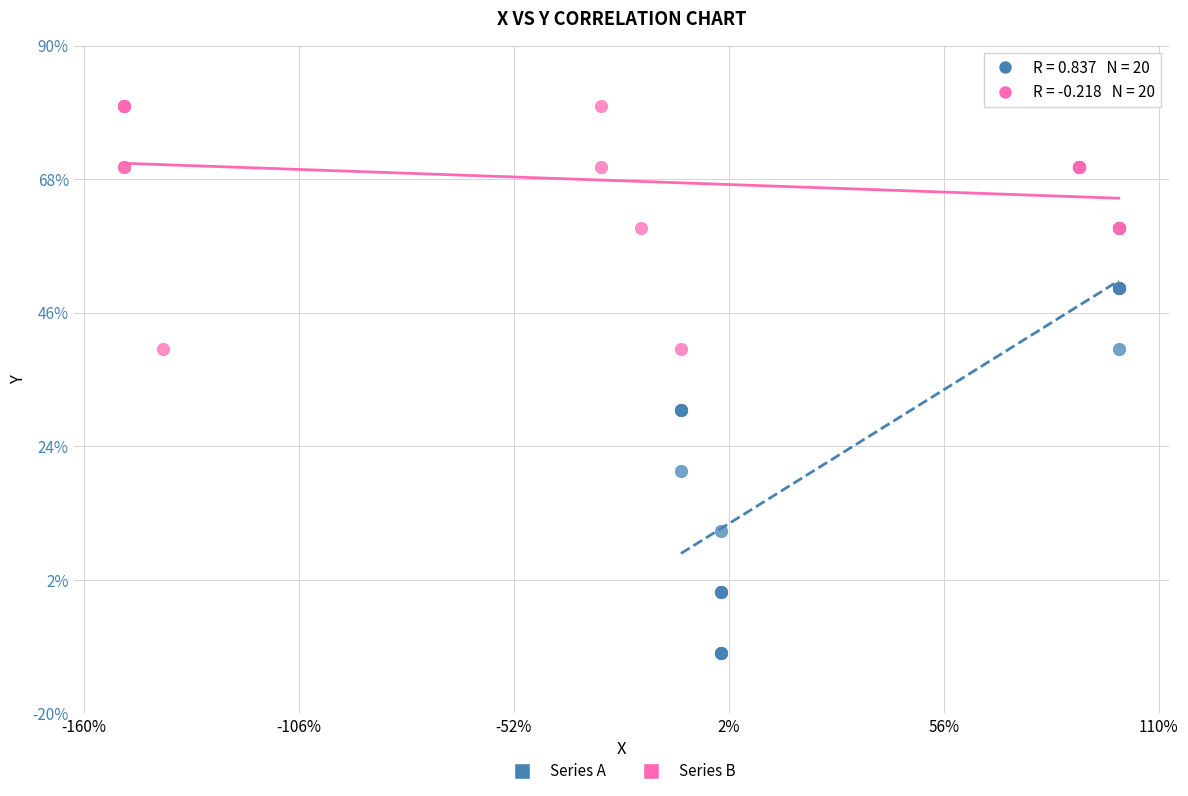

What are all the series names shown in the legend?

Series A, Series B